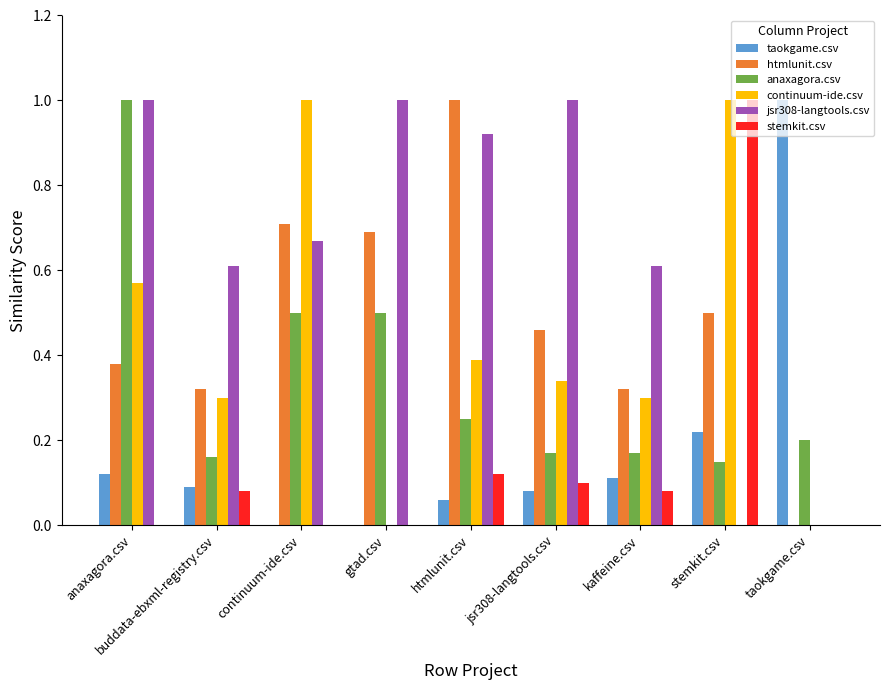

Which series changed the most between htmlunit.csv and jsr308-langtools.csv?

htmlunit.csv